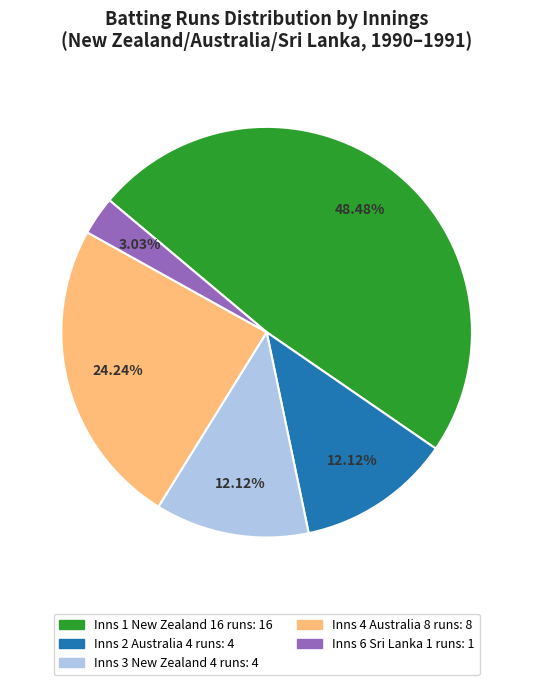

Is there any slice that represents more than half of the pie?

No